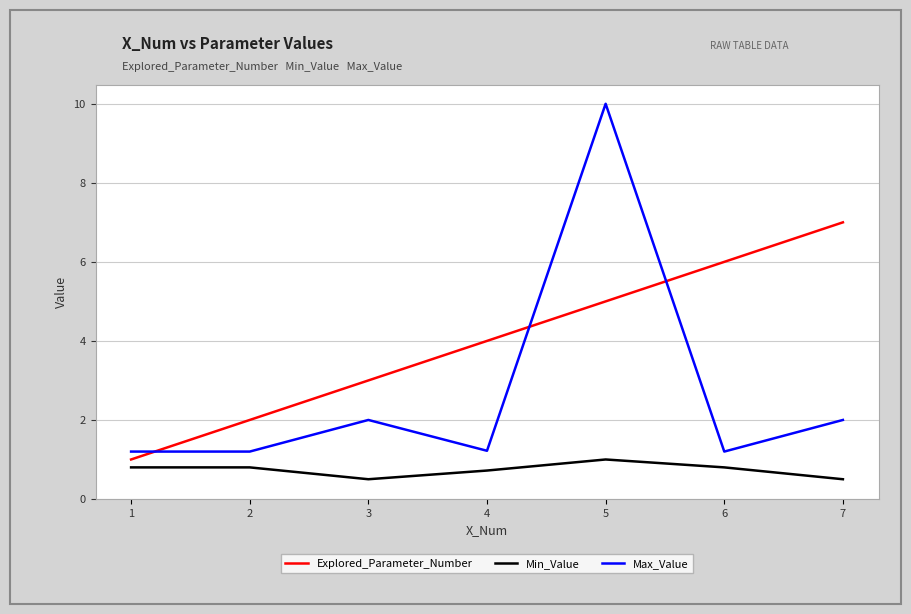

Is this an area chart (filled region under the line)?

No